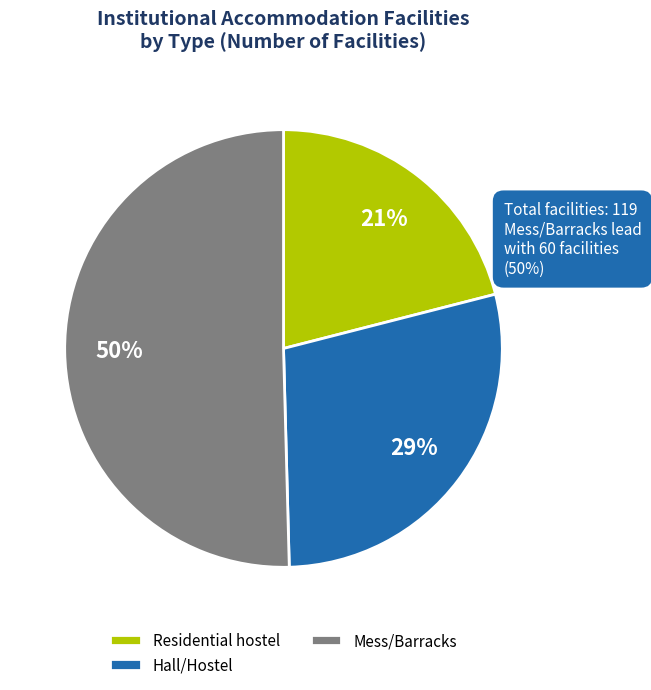

True or false: Residential hostel accounts for 21% of the total.

True